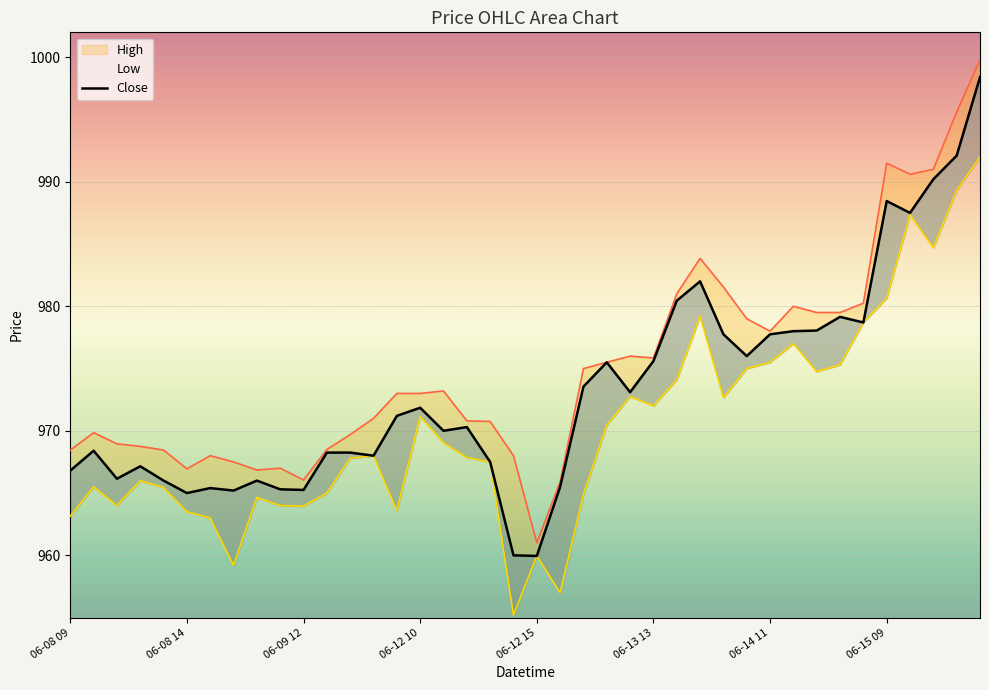

Where is the first local minimum for Low?

06-08 11